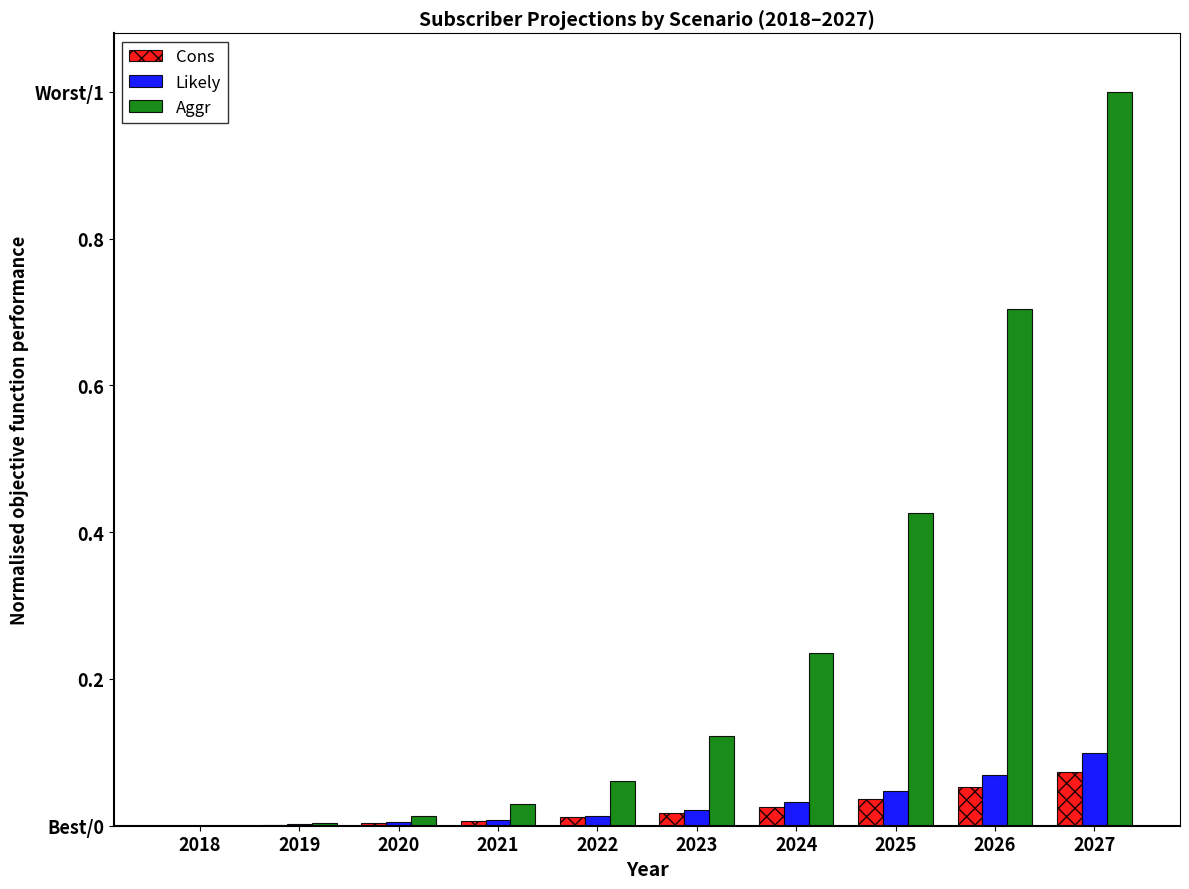

Reading left to right, what are all the values shown in this chart?

Cons: 0.0	0.0	0.0	0.0	0.0	0.0	0.0	0.0	0.1	0.1
Likely: 0.0	0.0	0.0	0.0	0.0	0.0	0.0	0.0	0.1	0.1
Aggr: 0.0	0.0	0.0	0.0	0.1	0.1	0.2	0.4	0.7	1.0